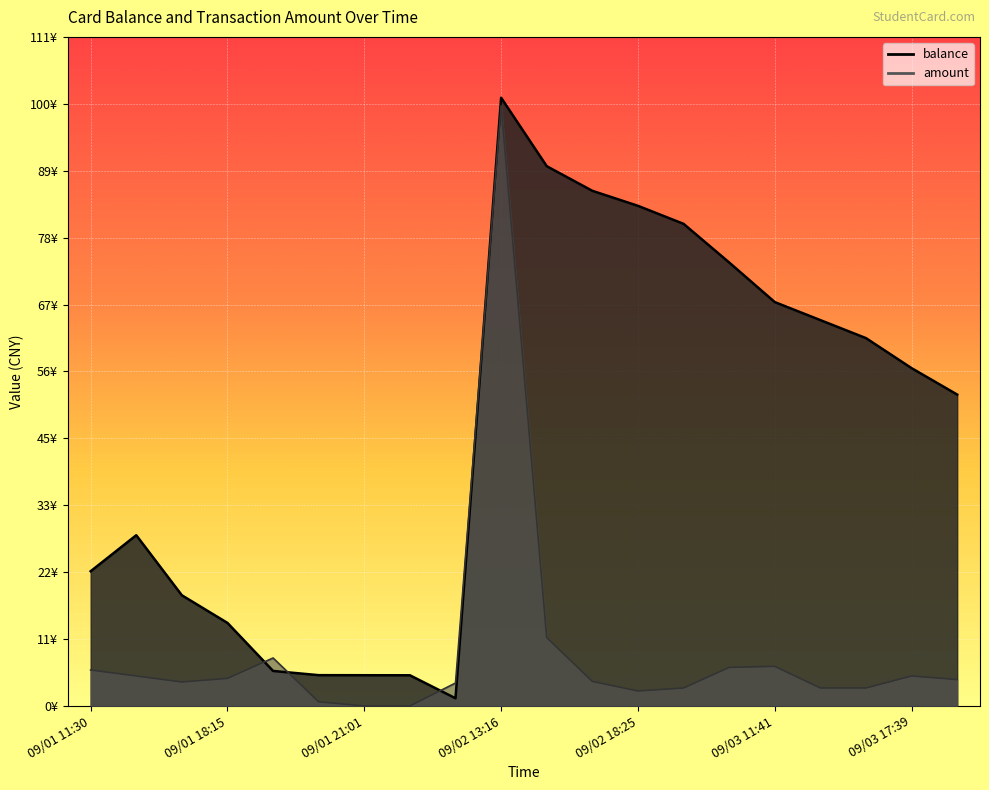

What is the total value across all series at 09/01 21:01?

5.1